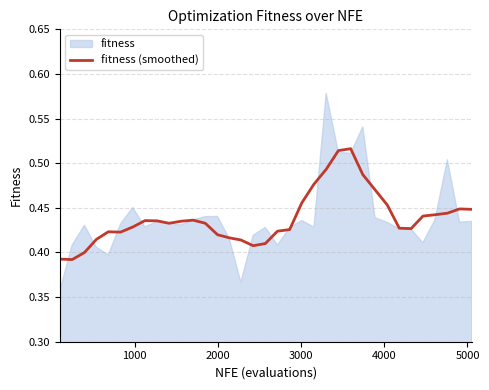

How many categories are shown in the chart?

35